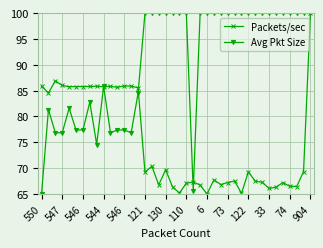

What is the minimum value shown in the chart?

65.0